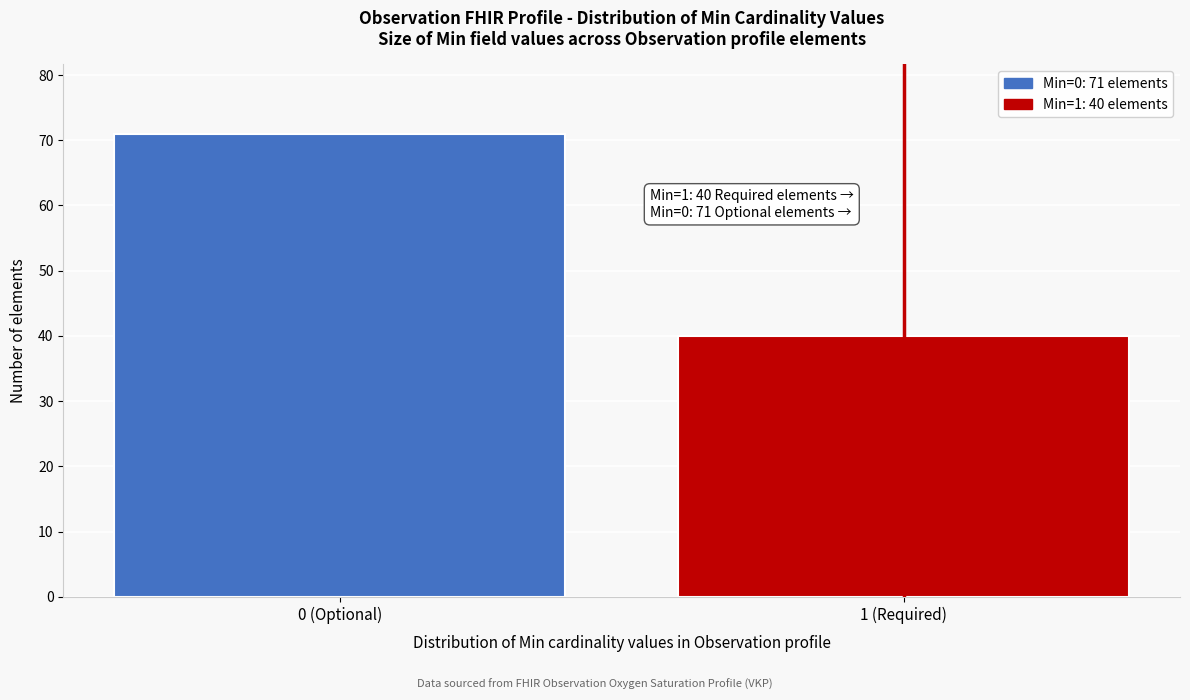

Reading left to right, transcribe all the data shown in this chart.

0 (Optional)=71	1 (Required)=40